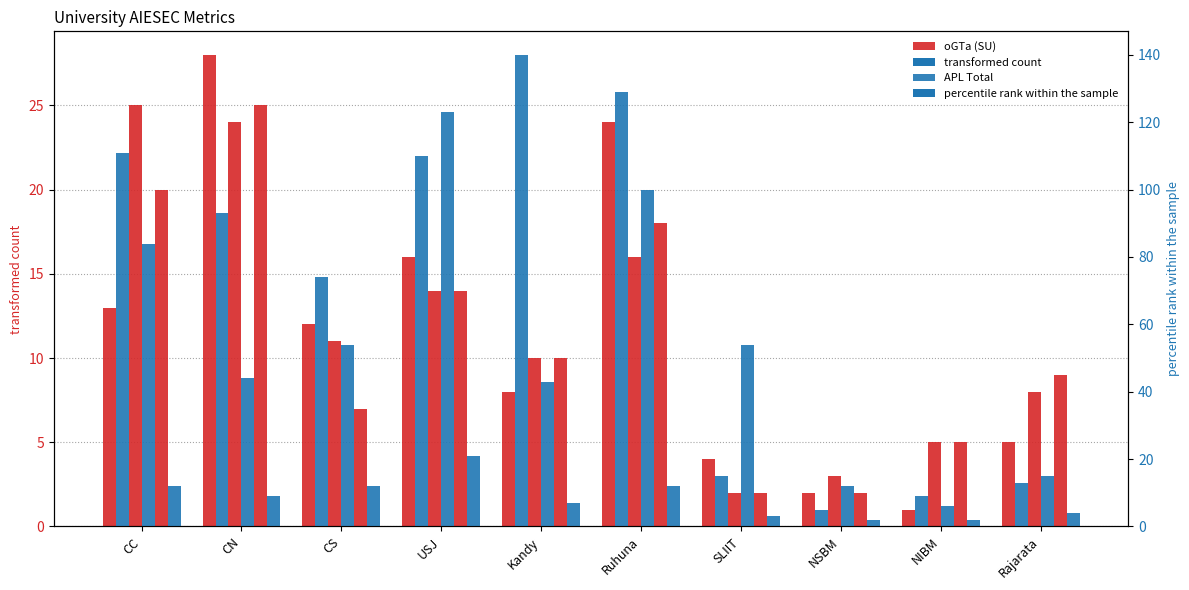

What is the sum of all APL Total values?

699